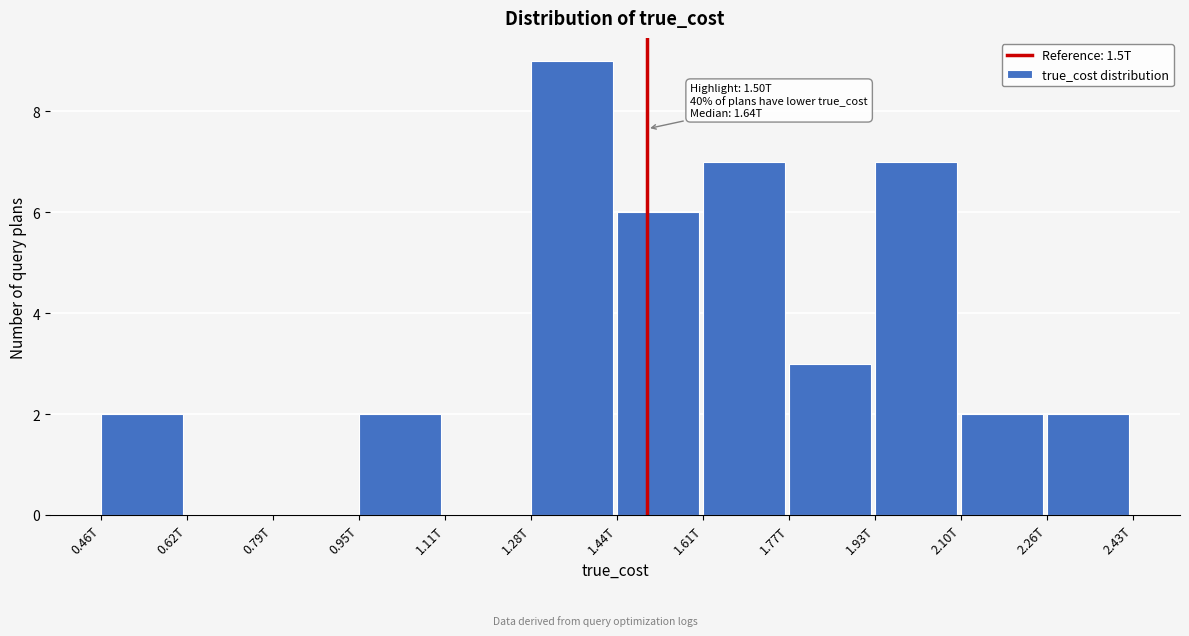

Reading left to right, what are all the values shown in this chart?

0.46T=2	0.62T=0	0.79T=0	0.95T=2	1.11T=0	1.28T=9	1.44T=6	1.61T=7	1.77T=3	1.93T=7	2.10T=2	2.26T=2